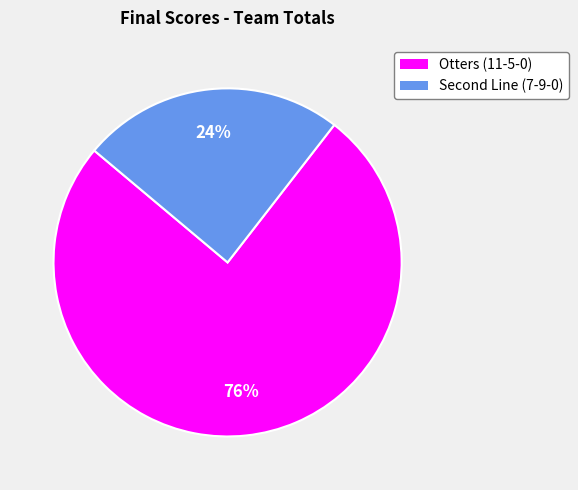

Count the number of slices in the pie.

2